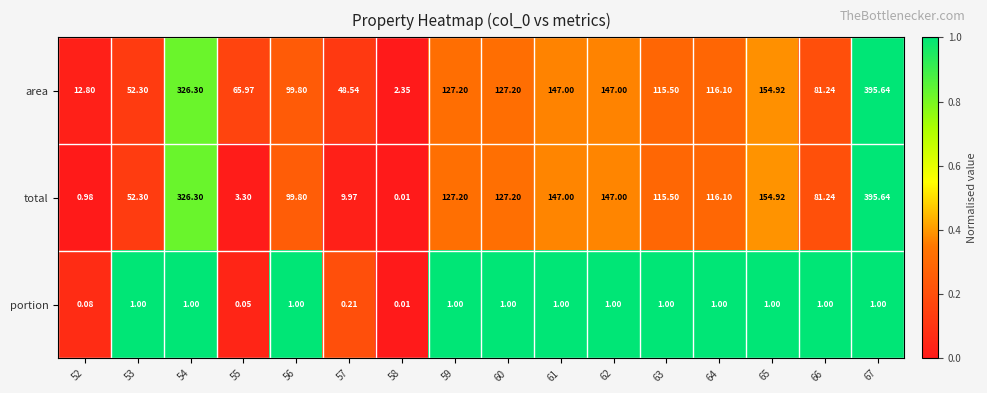

Which label corresponds to the smallest value in the chart?

58